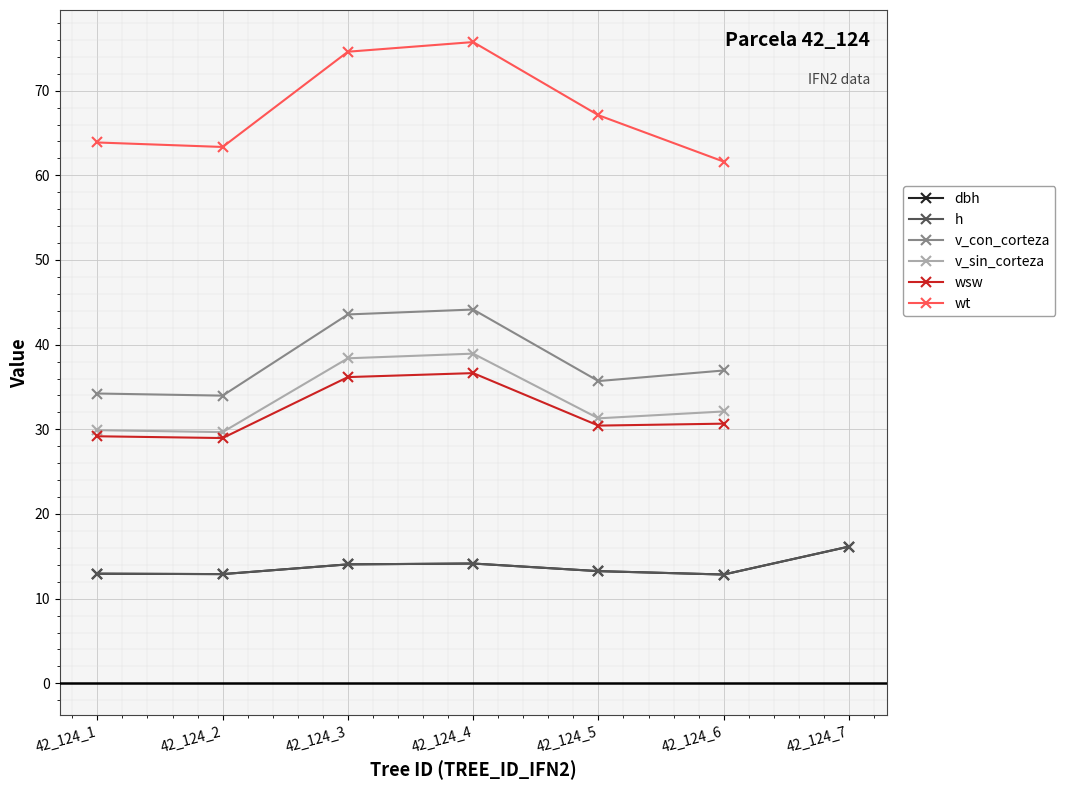

True or false: v_sin_corteza has more than 2 interior local peaks.

False